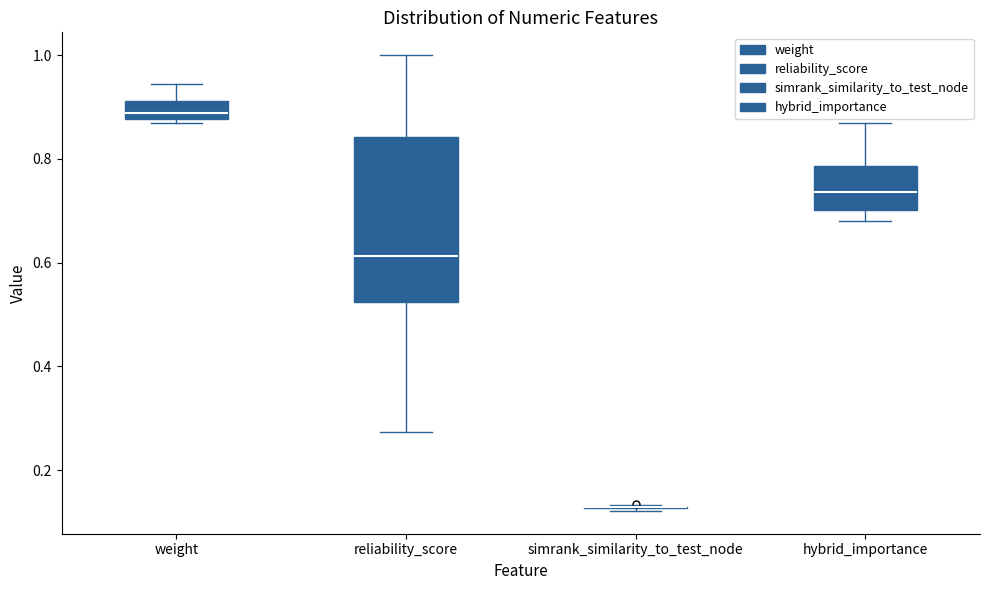

Comparing the boxes themselves (not the whiskers), which one is the tallest?

reliability_score